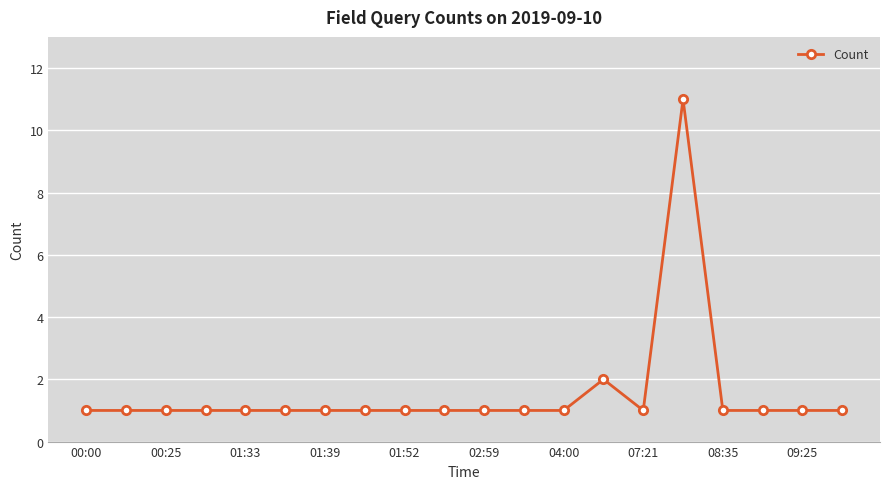

What is the difference between the maximum and second lowest values?

10